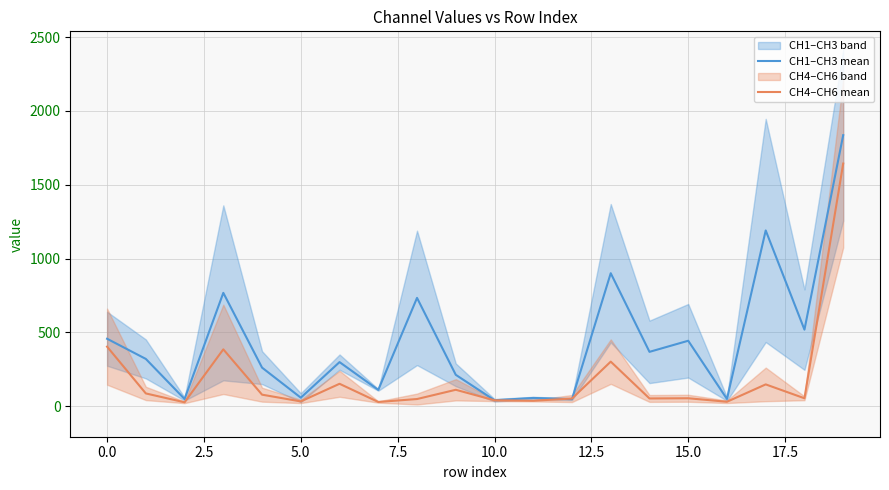

What is the highest value of the CH1–CH3 mean series?

1835.5